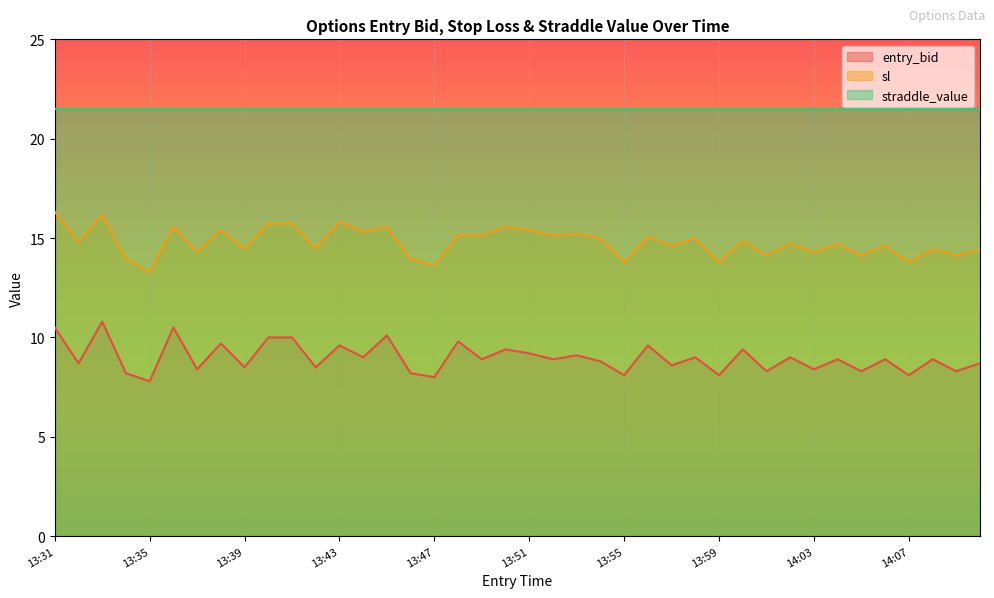

Which category has the lowest value in the entry_bid series?

13:35